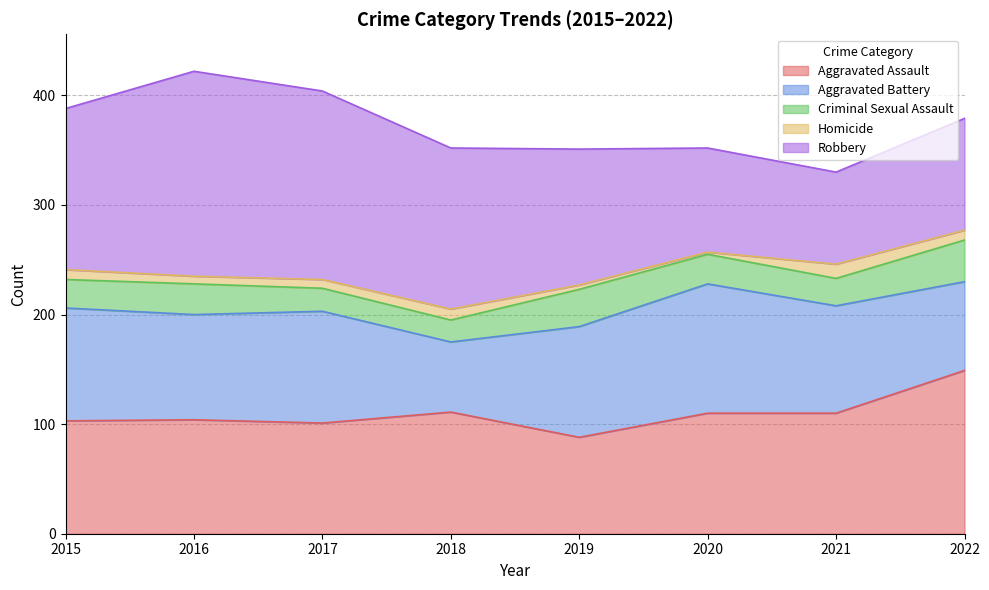

What is the value of the Aggravated Battery point at the 6th from the left?

118